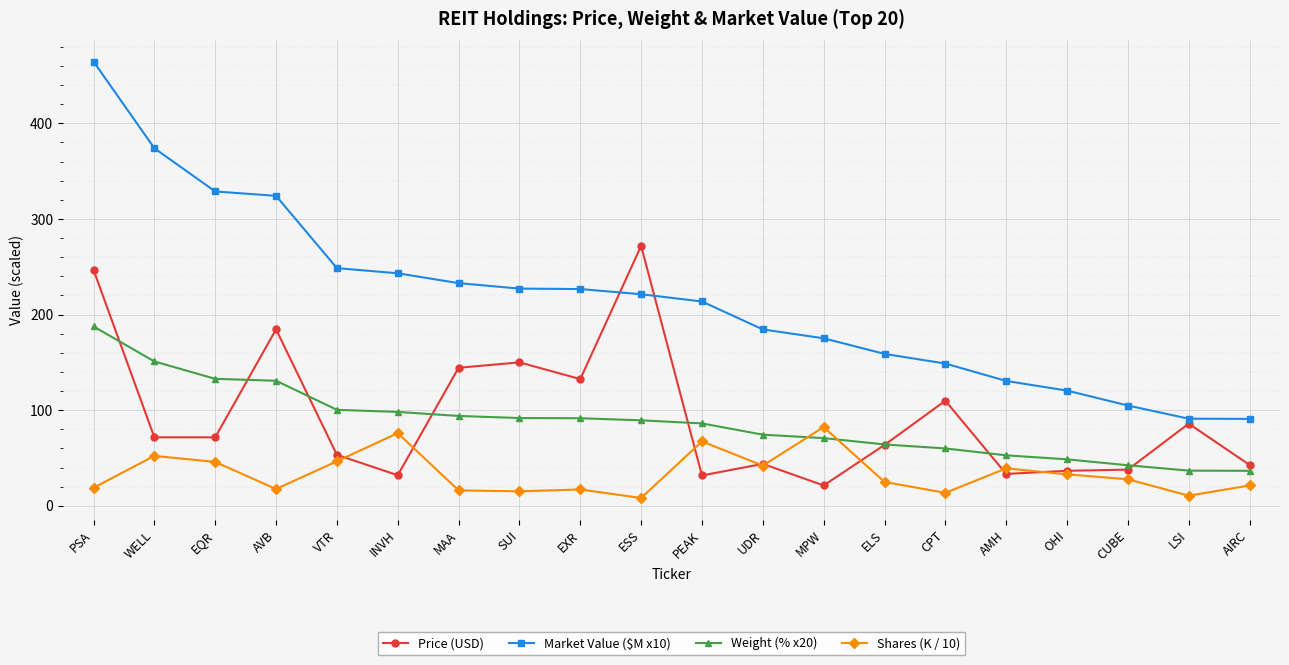

At WELL, list the series in order from smallest to largest.

Shares (K / 10), Price (USD), Weight (% x20), Market Value ($M x10)